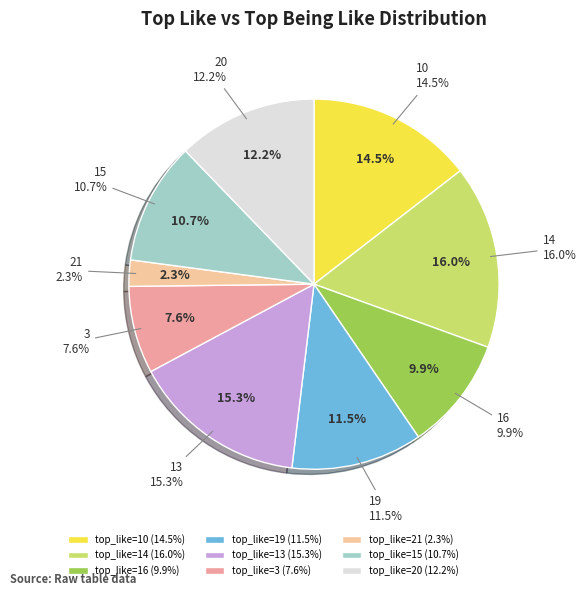

Between 10 and 21, which is larger?

10